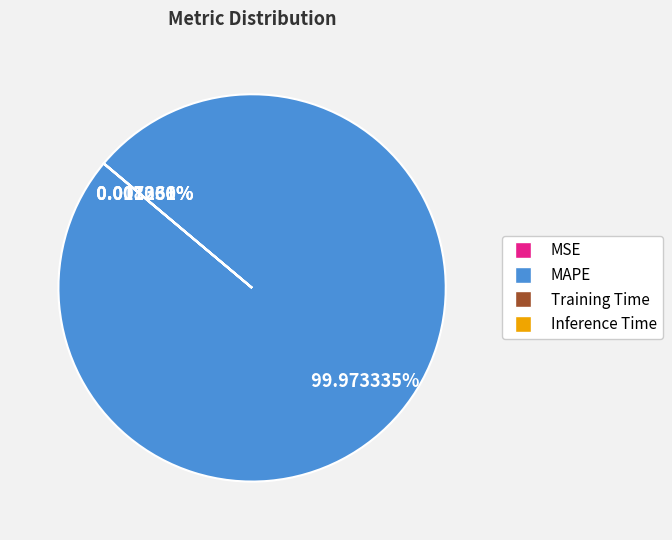

To the nearest percent, what is the average slice percentage?

25%